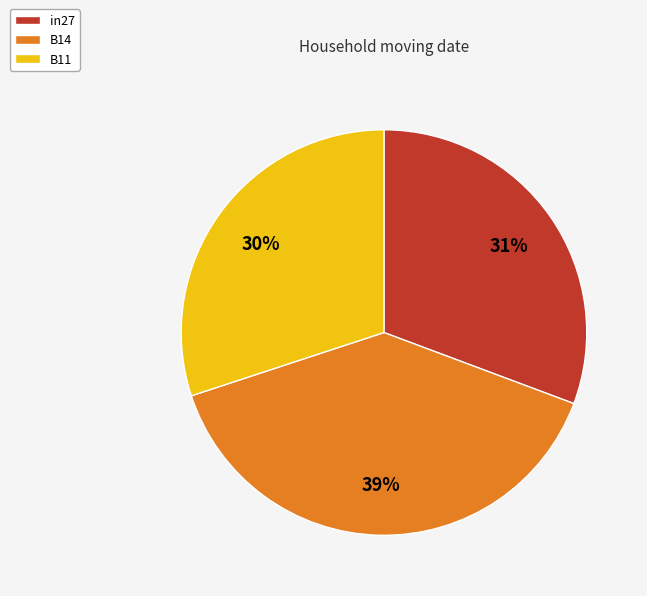

How many slices are in this pie chart?

3